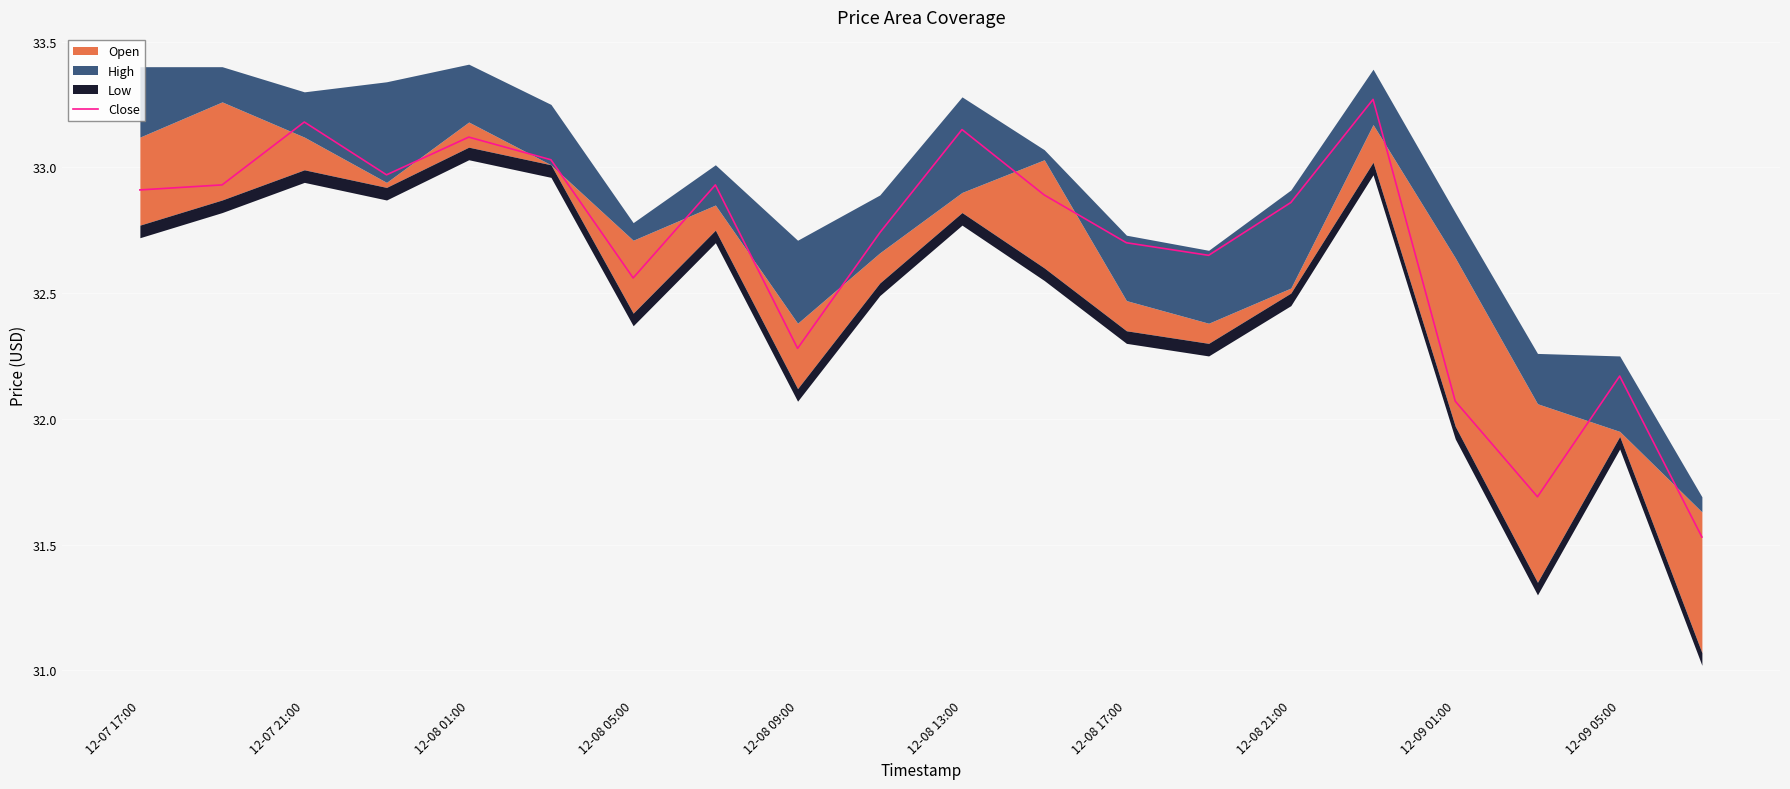

Where is Close nearest to the value 32?

12-09 01:00